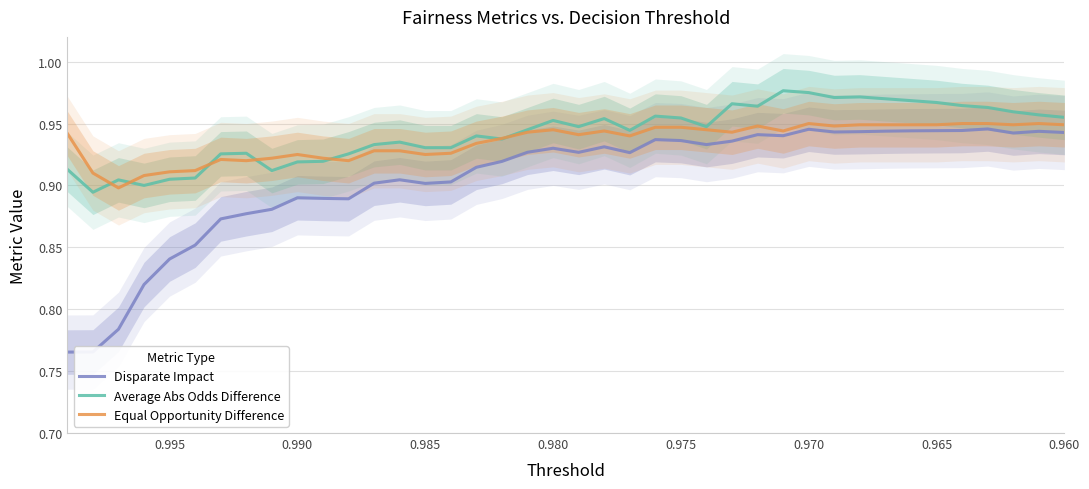

True or false: Average Abs Odds Difference and Equal Opportunity Difference intersect in this chart.

True